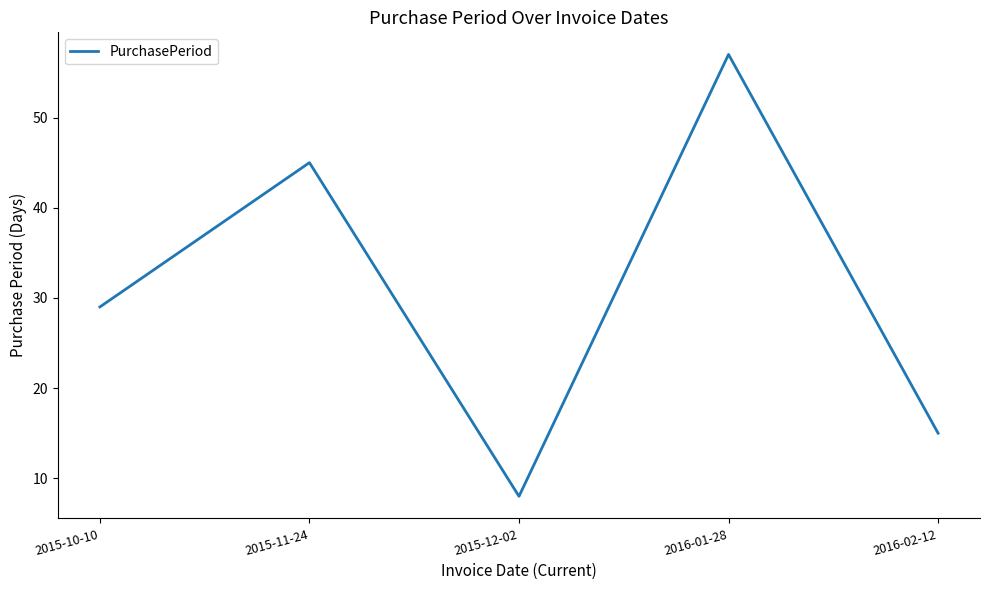

Approximately how many times larger is the value at 2016-02-12 compared to 2015-12-02?

1.9